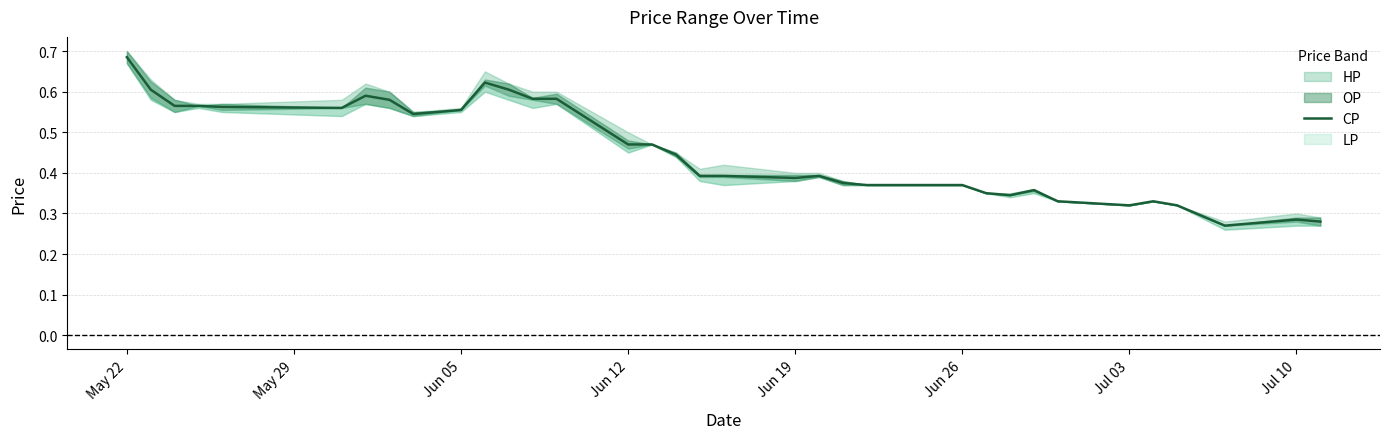

The value of CP at May 22 is 0.4. True or false?

False